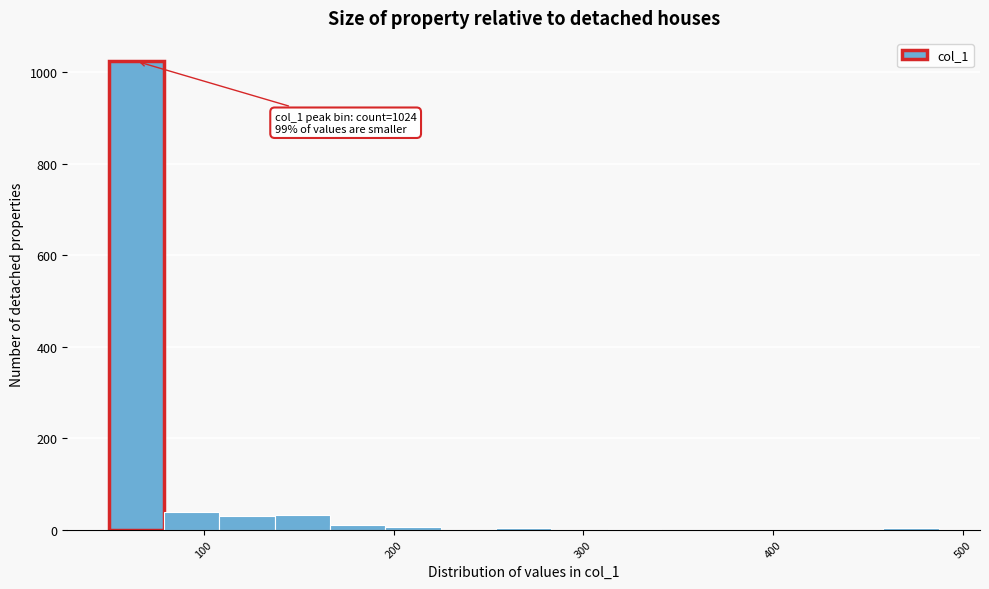

Read against the x-axis, roughly where is the centre of the tallest bar?

60